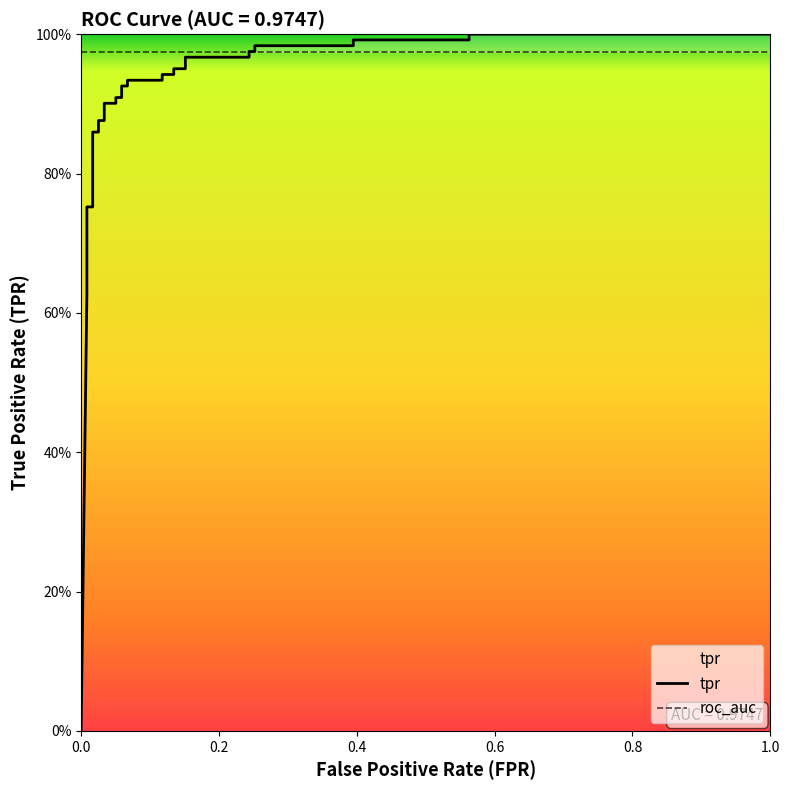

What is the greatest value displayed?

1.0